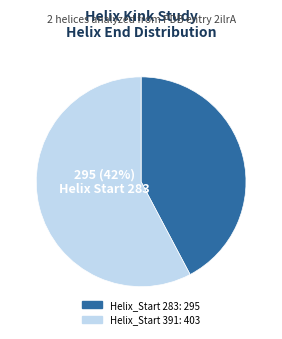

To the nearest percent, what percentage of the pie is 283?

42%